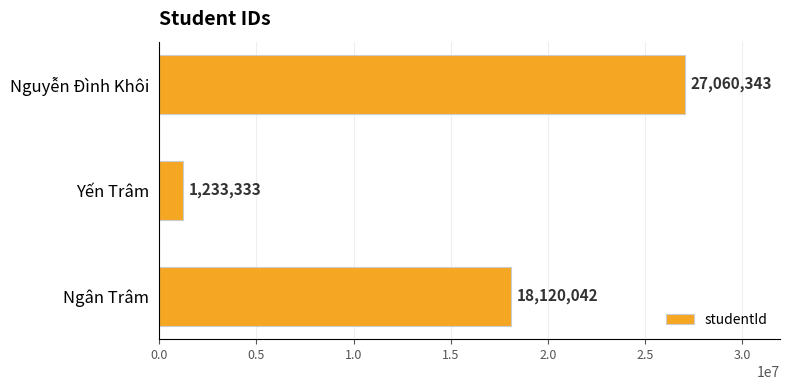

What is the value of the 3rd bar from the top?

18120042